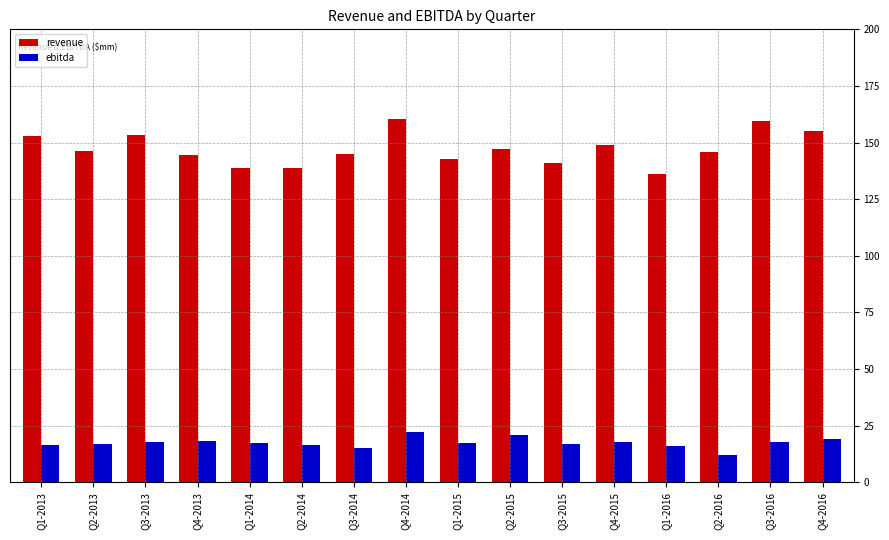

What are all the series names shown in the legend?

revenue, ebitda